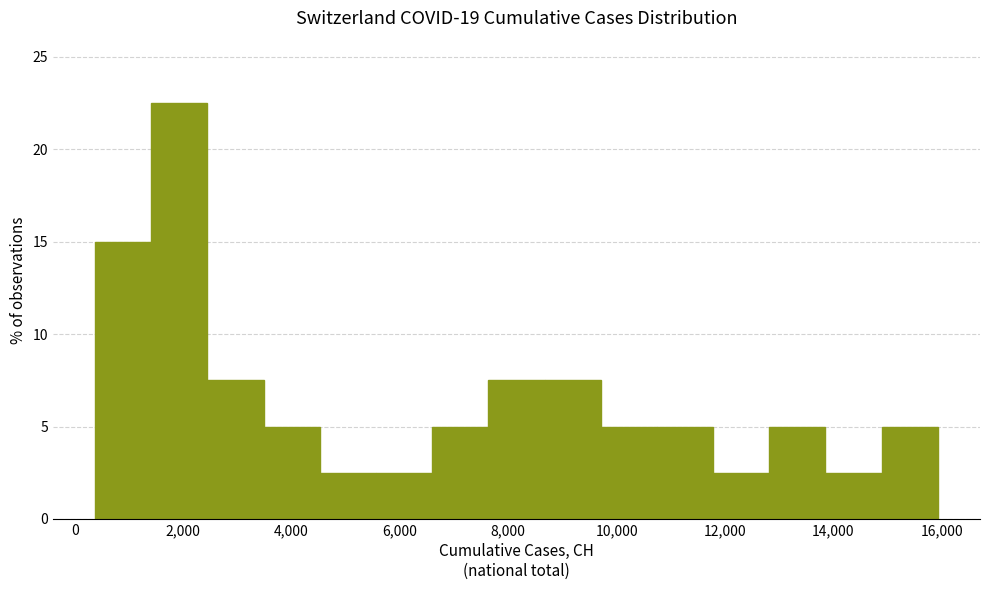

Over which range of the x-axis is the bar tallest?

1400 to 2400